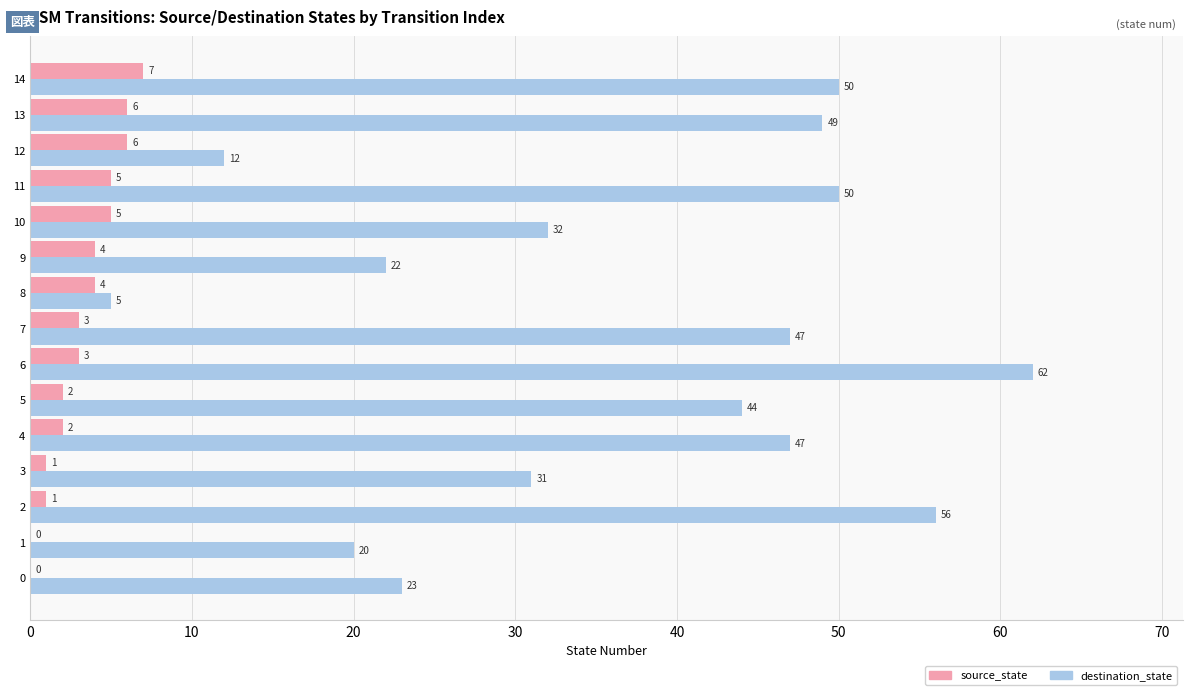

What is the sum of all destination_state values?

550